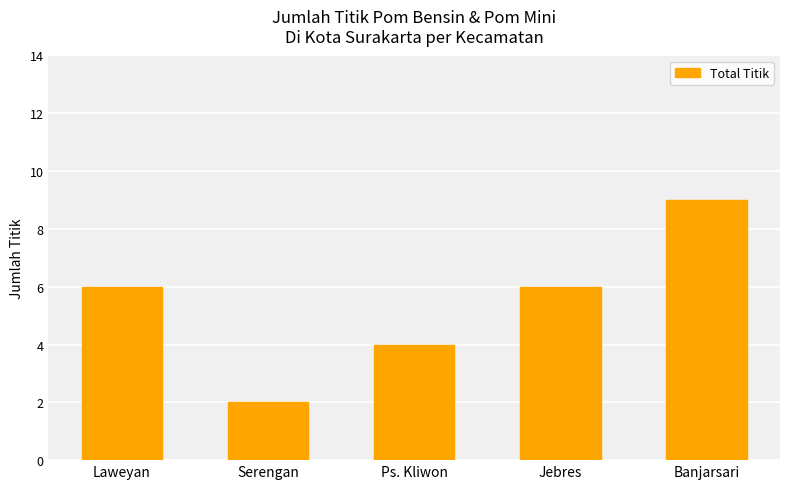

Between Serengan and Ps. Kliwon, which is larger?

Ps. Kliwon